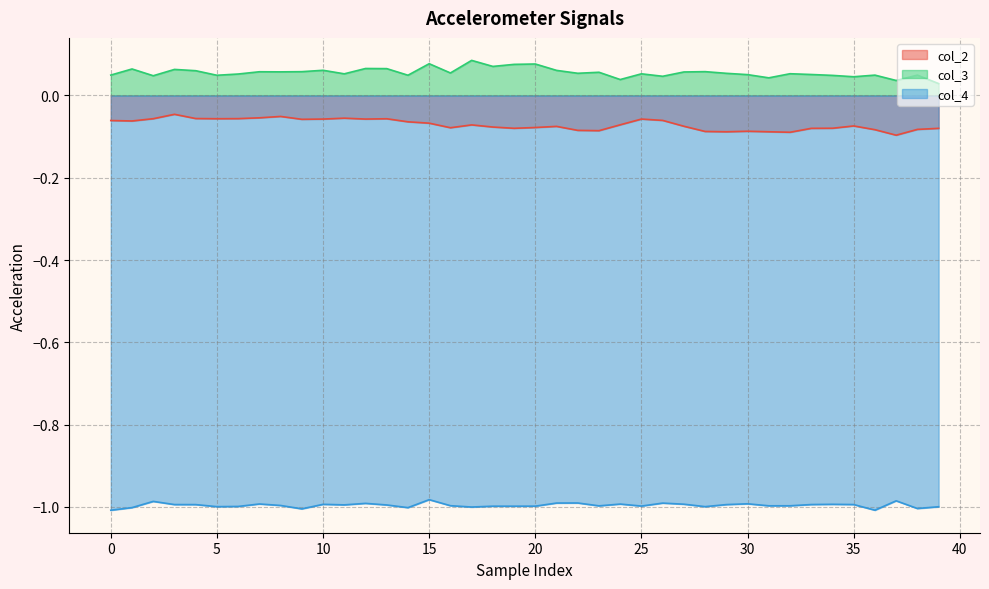

What is the value of the col_3 point at the 8th from the left?

0.1